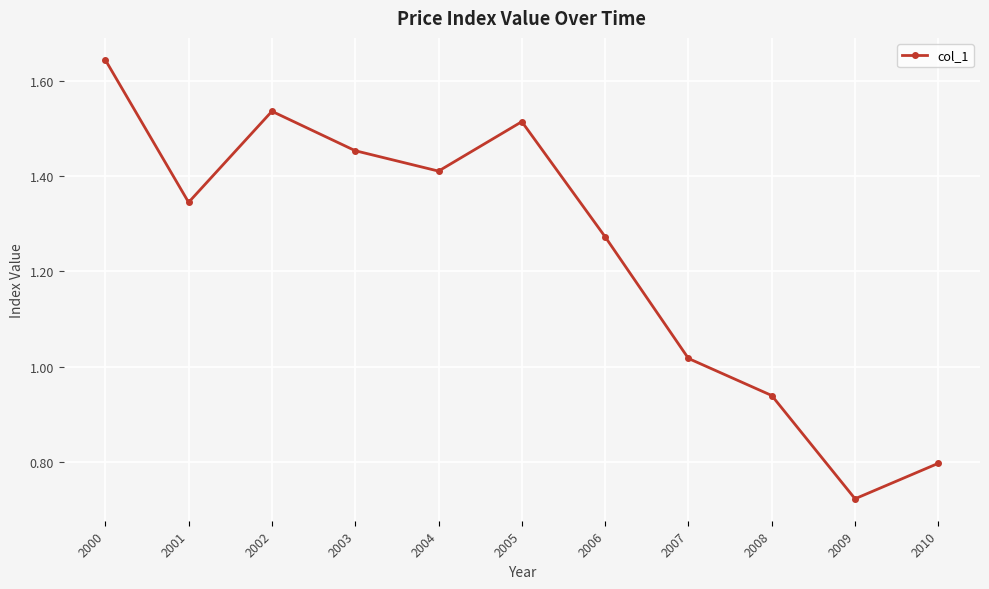

Where is the data nearest to the value 1?

2007